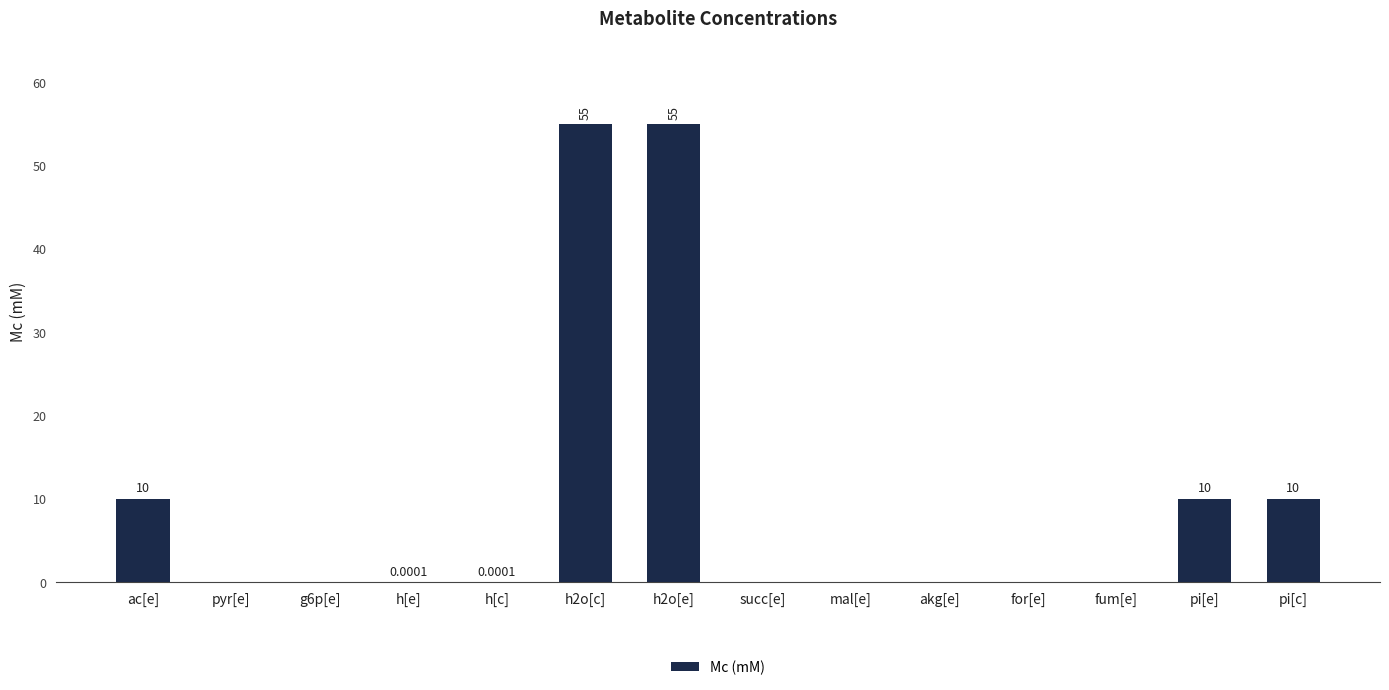

Is it true that the value at h2o[c] is 74.1?

False